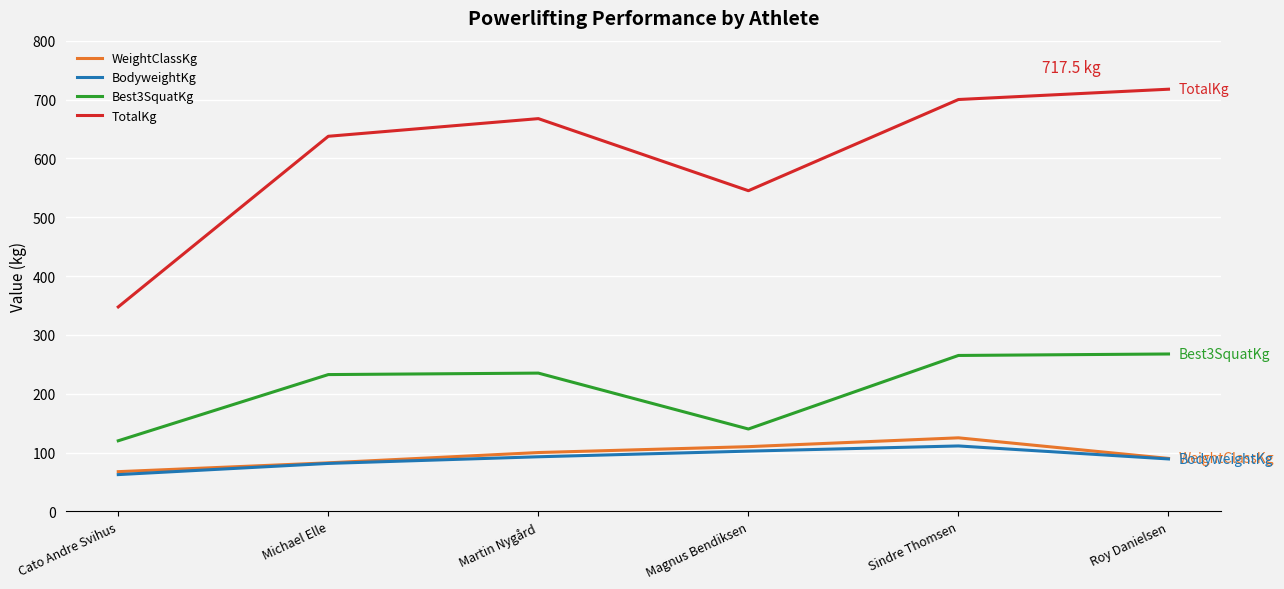

Is it true that BodyweightKg equals 62.5 at Cato Andre Svihus?

True